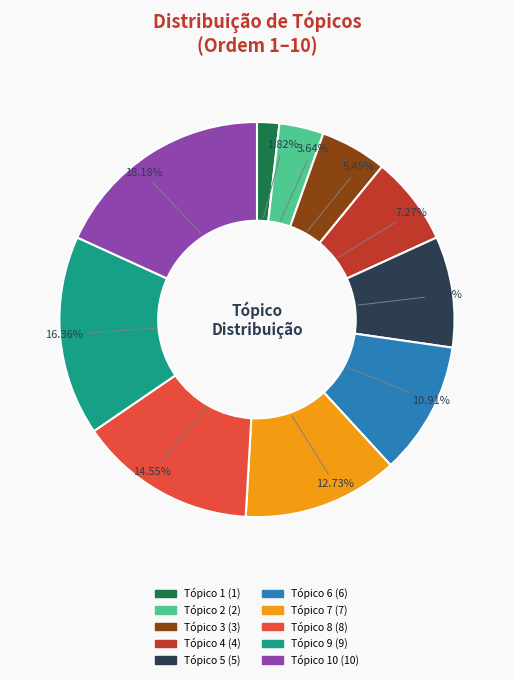

Does any single category account for the majority?

No